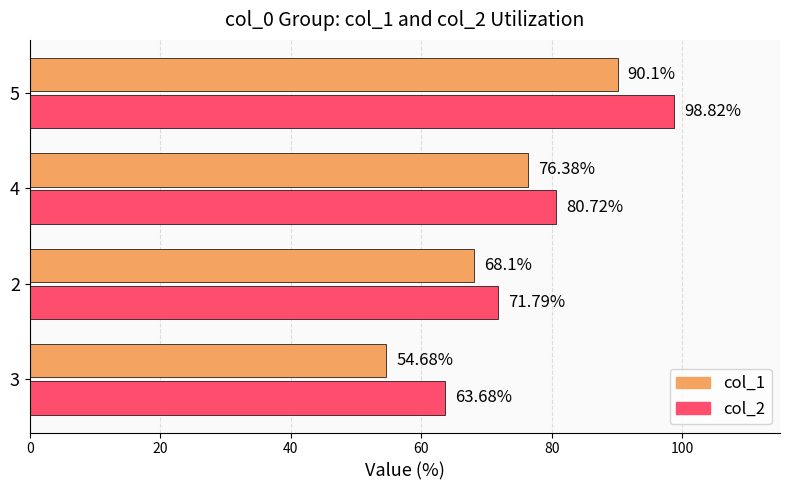

Between 3 and 2, which series saw the biggest shift?

col_1